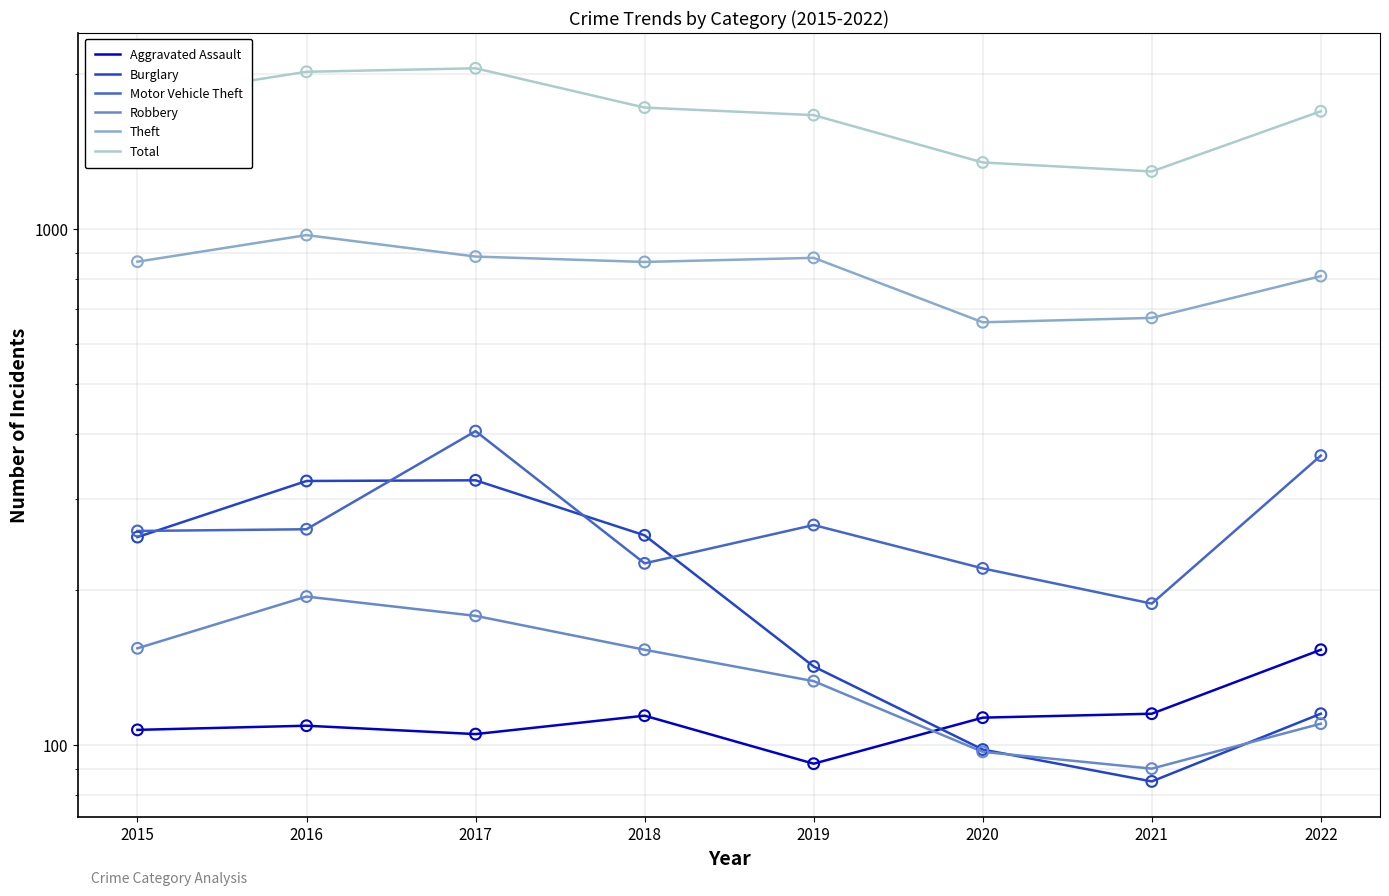

Which series reaches the maximum Y coordinate?

Total